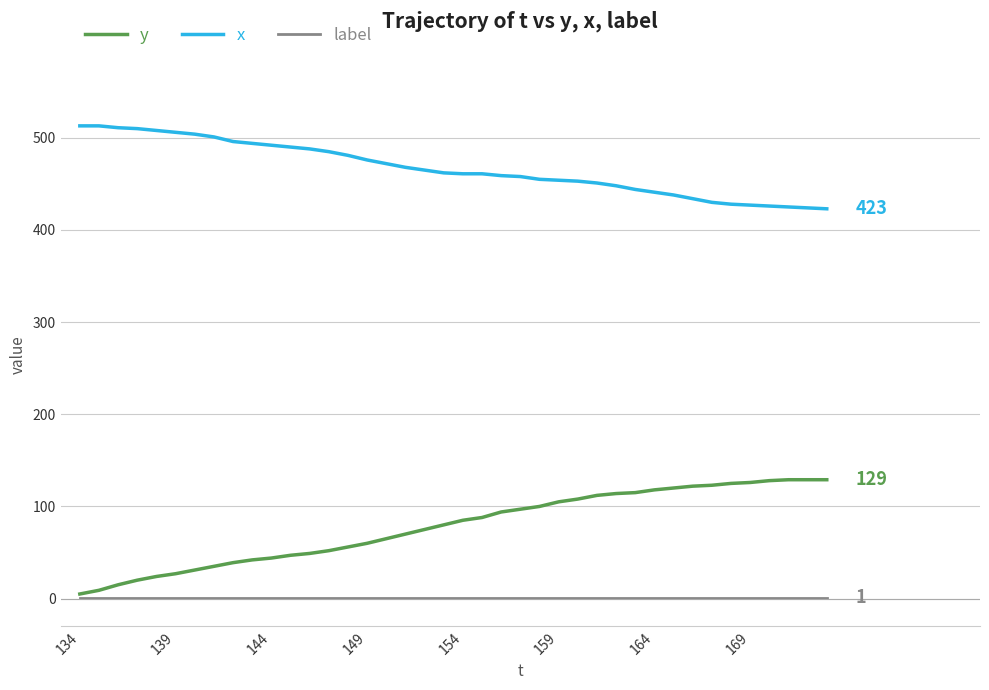

Which series has the largest range (max minus min)?

y